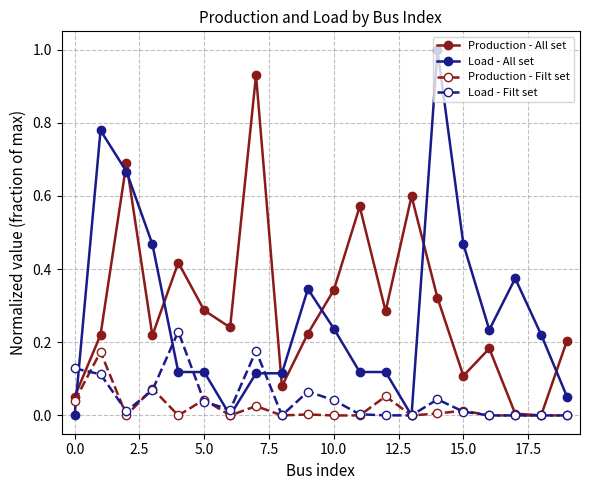

Which series has the widest spread of values?

Load - All set